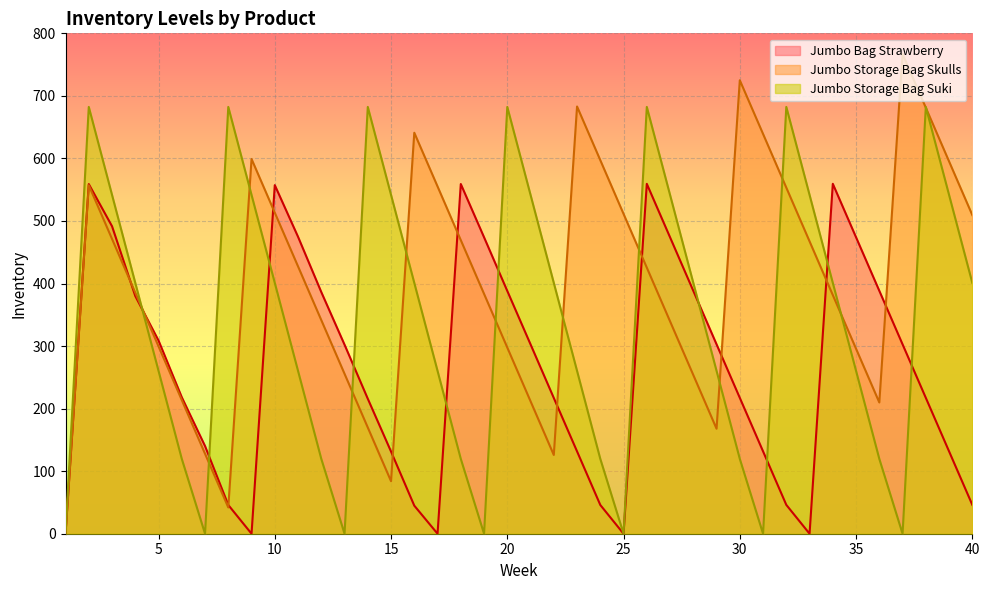

Rank the categories by Jumbo Storage Bag Suki value from highest to lowest.

2, 8, 14, 20, 26, 32, 38, 3, 9, 15, 21, 27, 33, 39, 4, 10, 16, 22, 28, 34, 40, 5, 11, 17, 23, 29, 35, 6, 12, 18, 24, 30, 36, 1, 7, 13, 19, 25, 31, 37